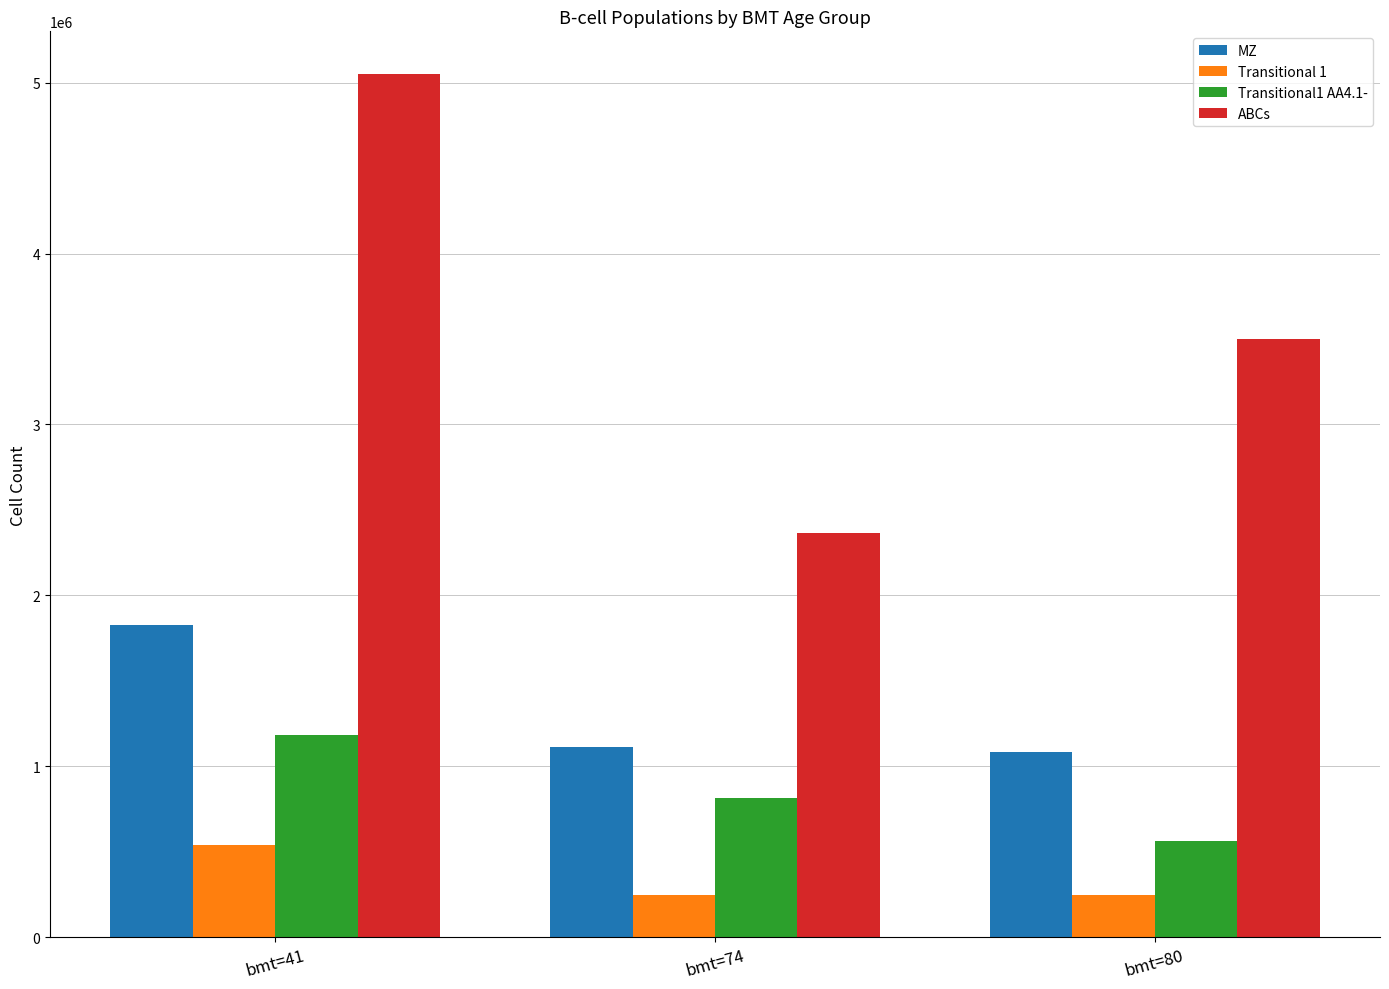

Rank the series at bmt=41 from highest to lowest value.

ABCs, MZ, Transitional1 AA4.1-, Transitional 1